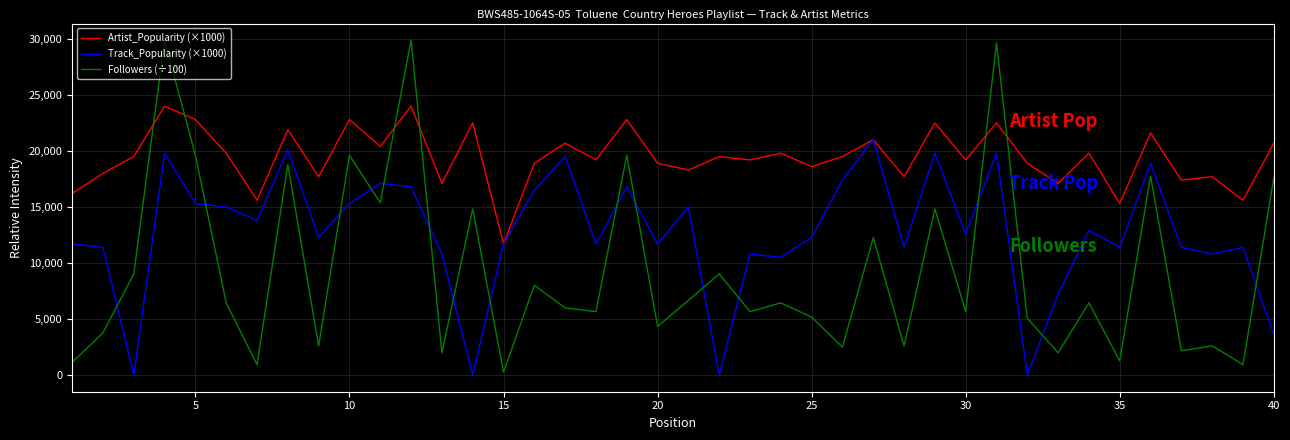

How many interior local valleys does the Artist_Popularity (×1000) series have?

15